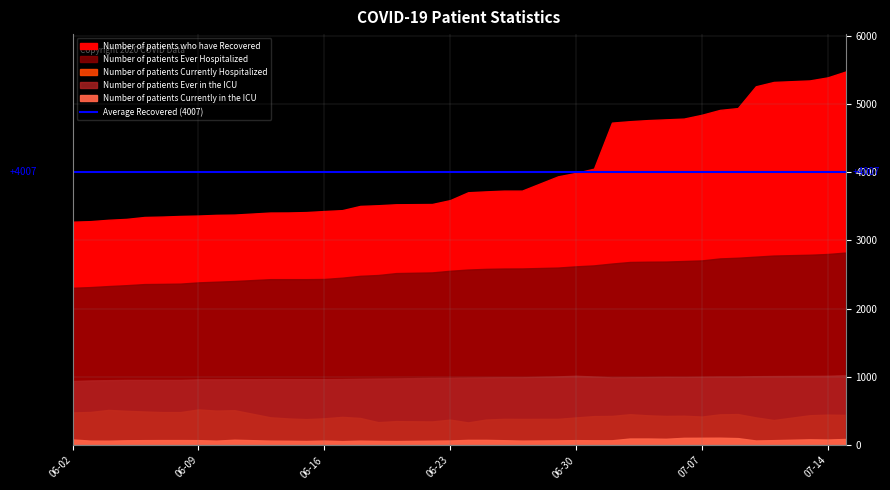

What is the sum of all Number of patients Currently in the ICU values?

3131